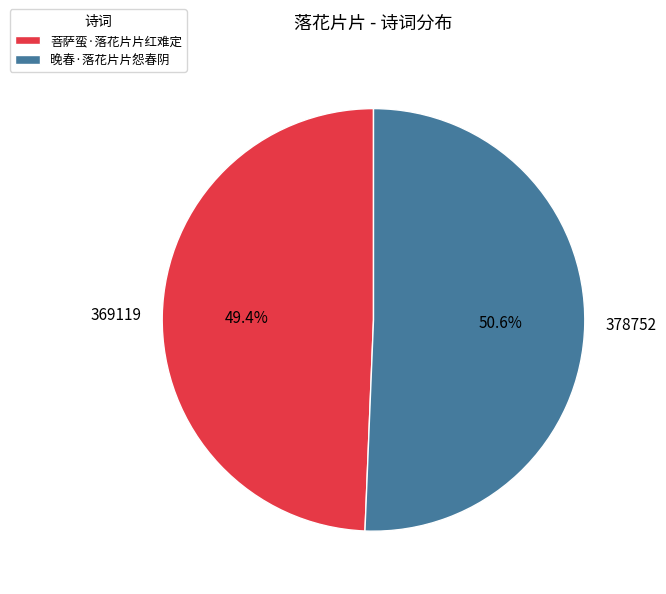

What is the ratio of the value at 369119 to the value at 378752?

1.0